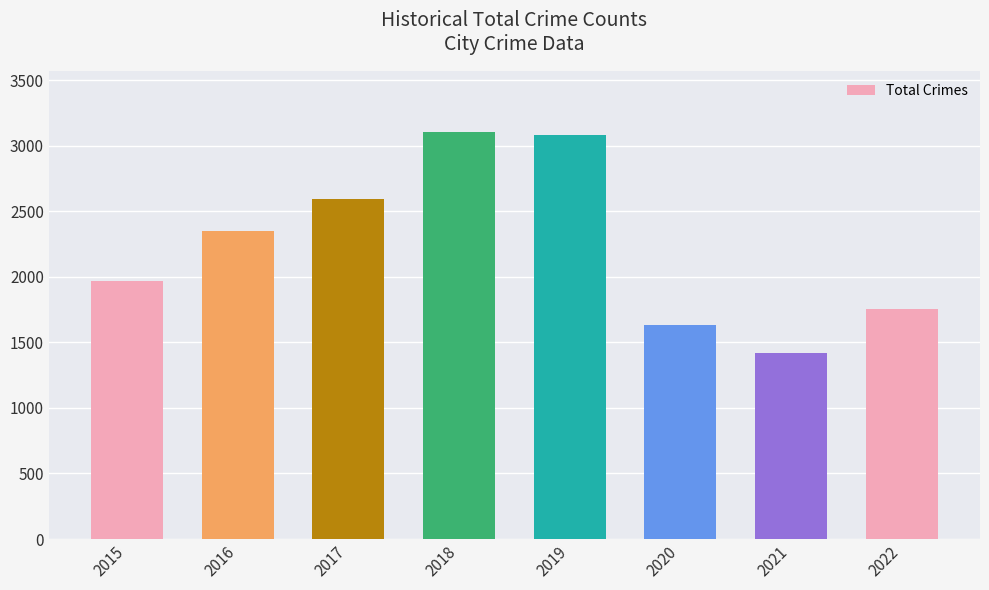

The value at 2017 is 2592. True or false?

True